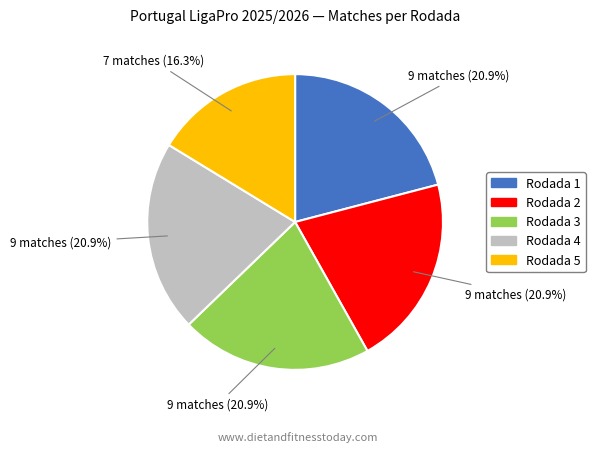

What percentage is the Rodada 5 slice, to the nearest percent?

16%